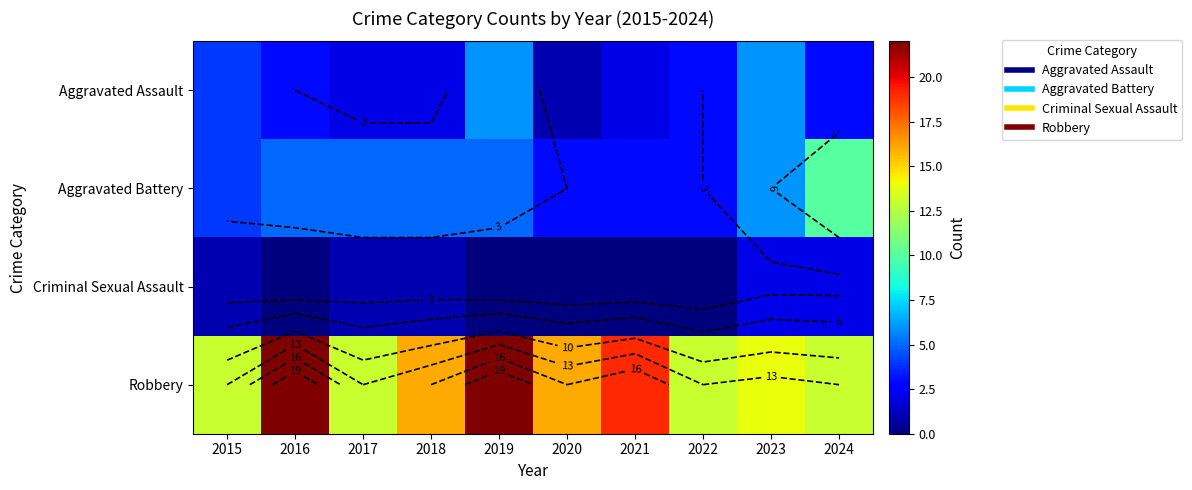

At which category does the chart reach its peak across all series?

2016